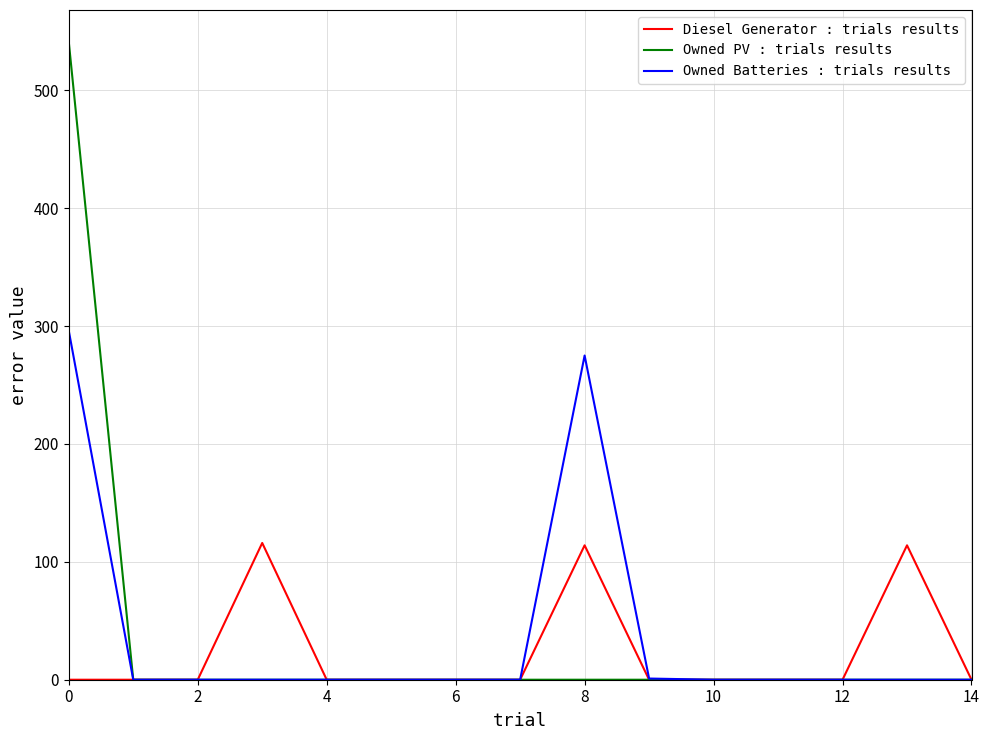

In Owned Batteries : trials results, how many points are higher than both neighbors (excluding endpoints)?

1